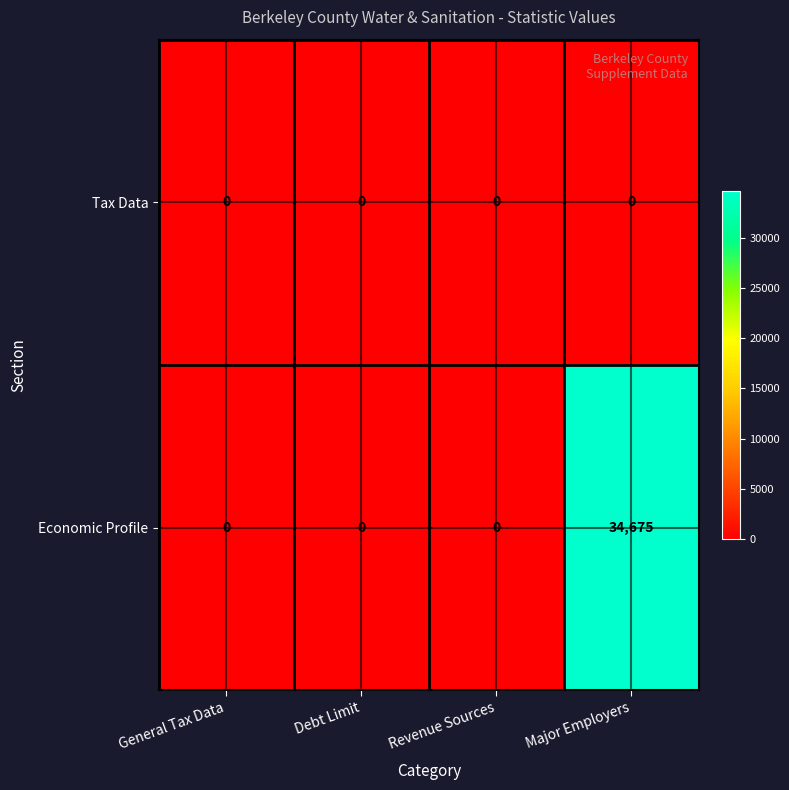

Count the number of data series in this chart.

2